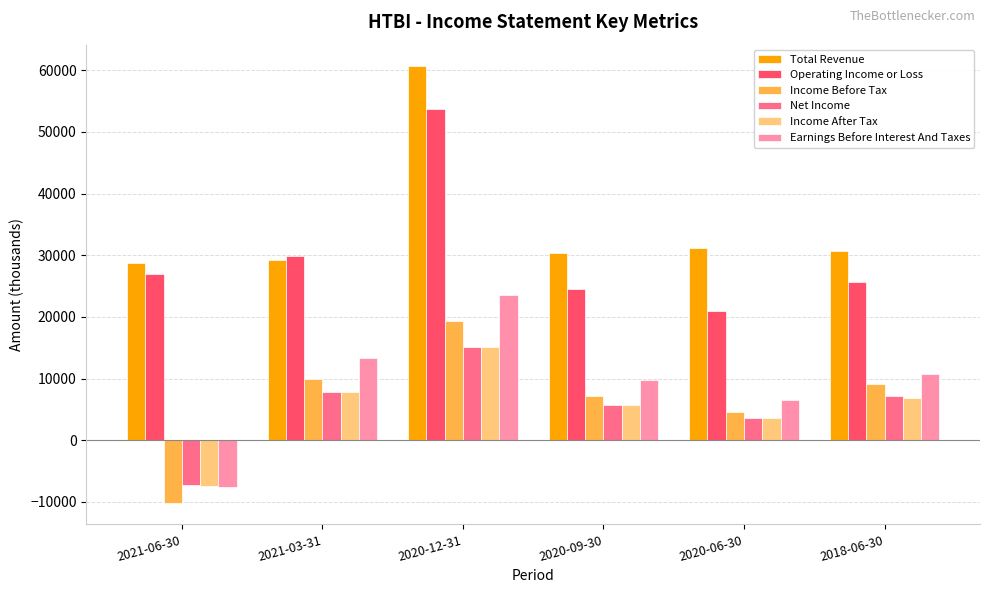

How many positive values does the Net Income series have?

5